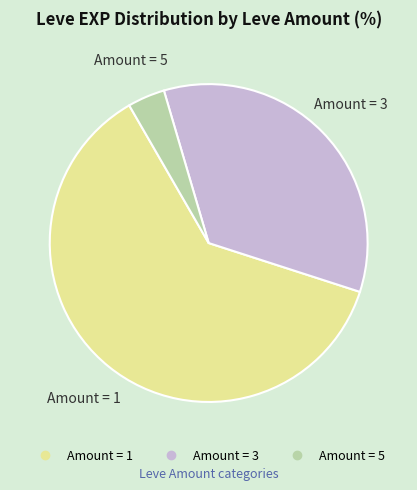

Is there any slice that represents more than half of the pie?

Yes